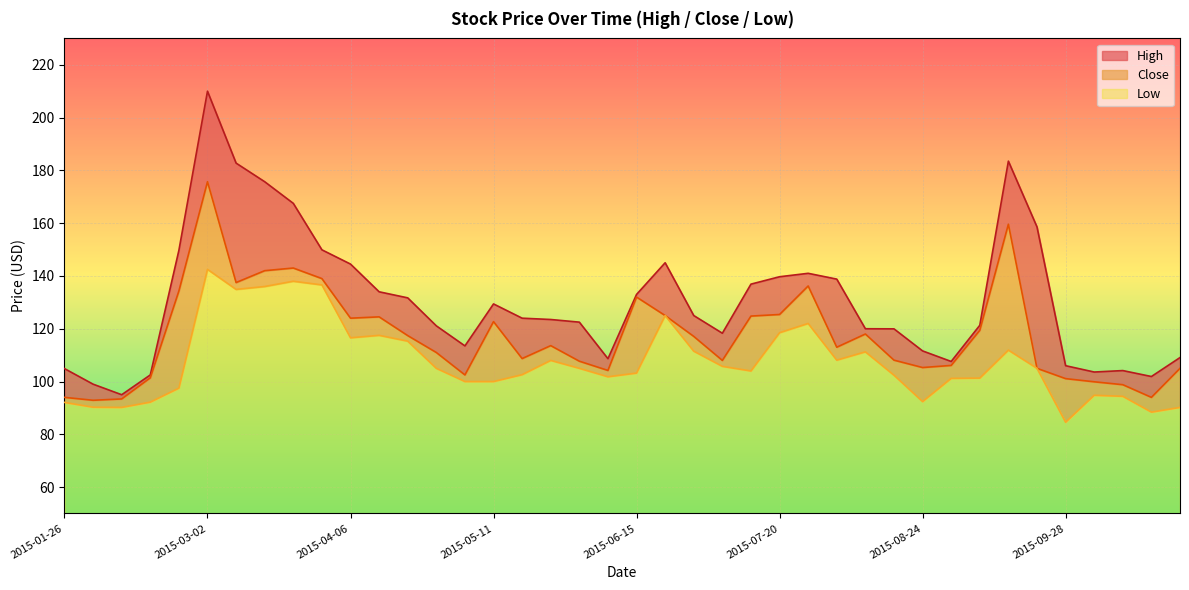

How many lines are shown in the chart?

3